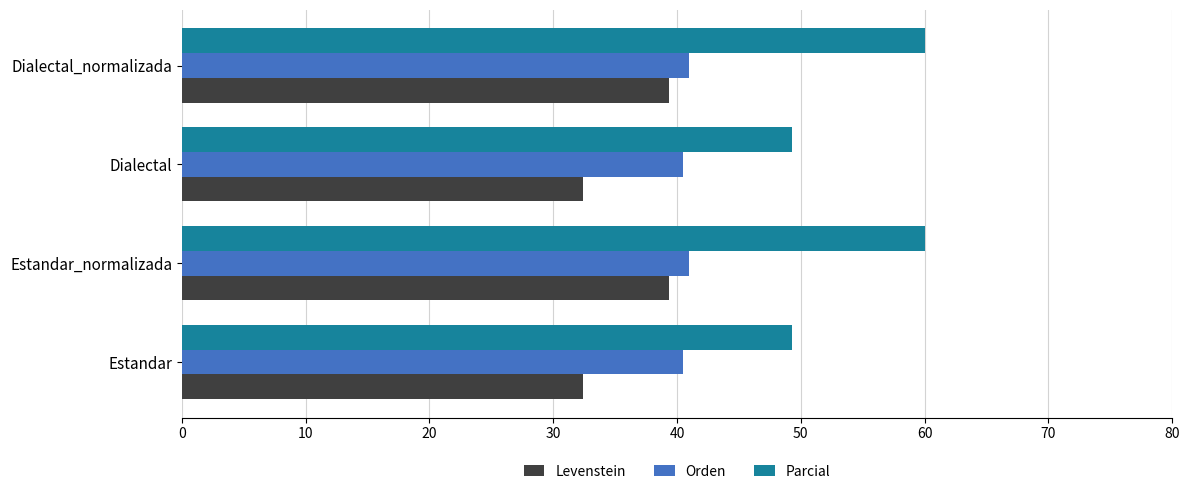

What is the greatest value displayed?

60.0